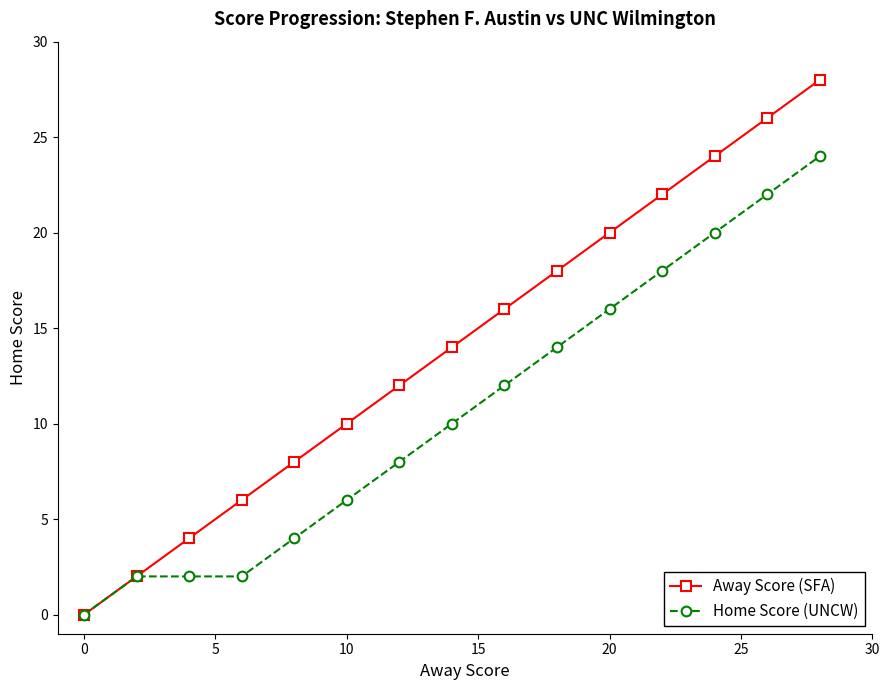

Which series has the widest spread of values?

Away Score (SFA)